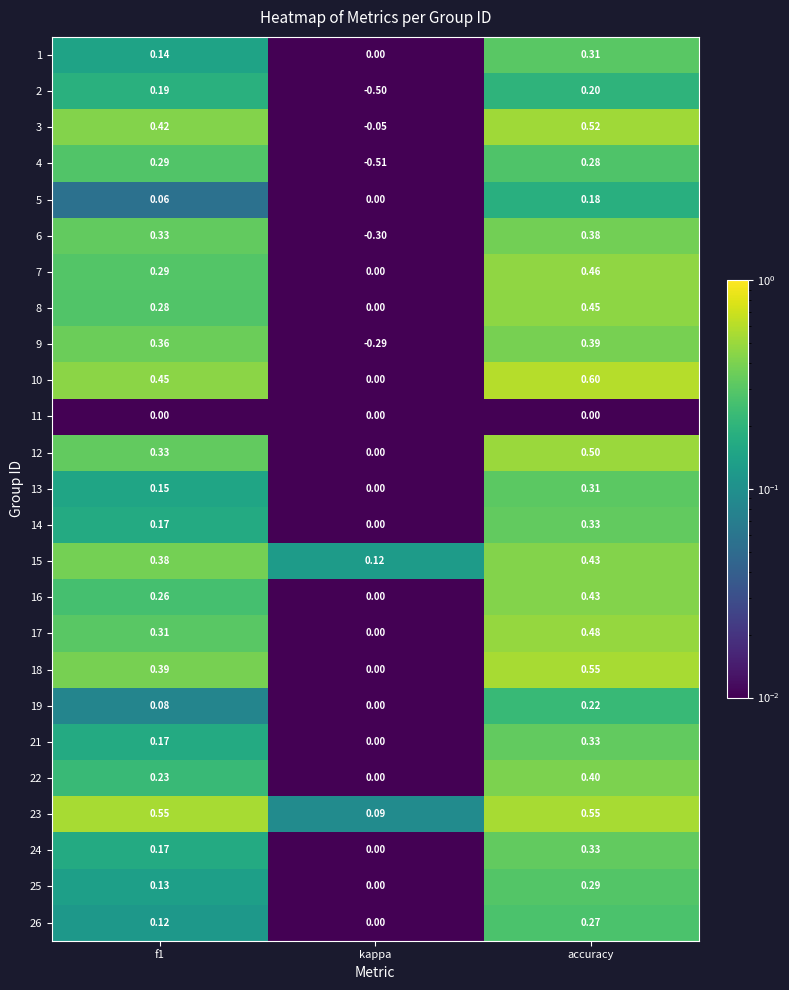

At which label is 23 closest to 0?

kappa